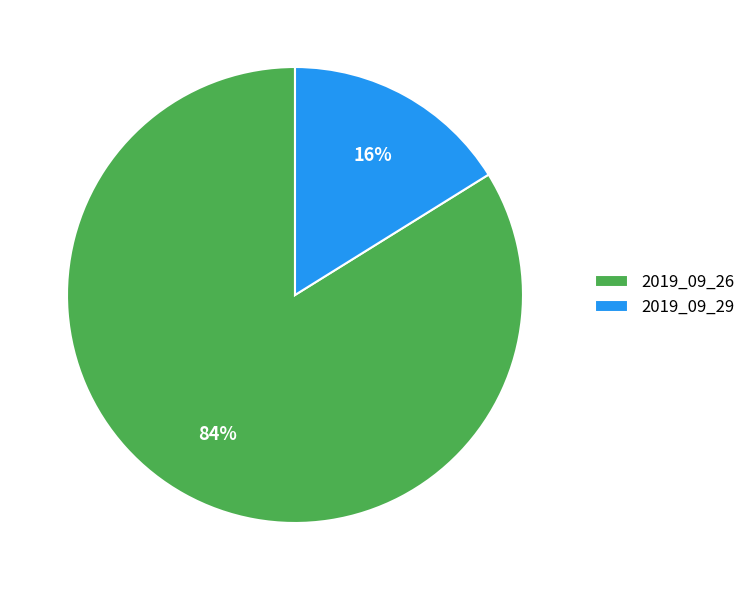

Is there a majority slice in this chart?

Yes